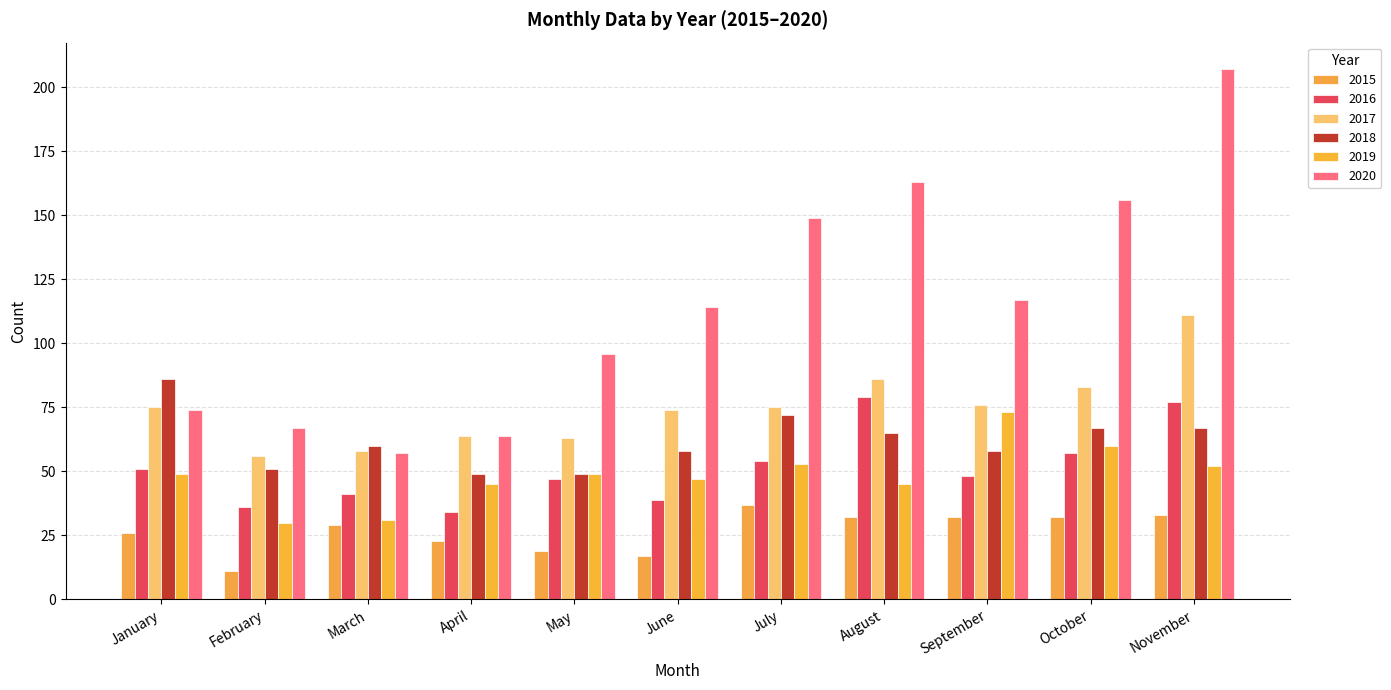

How many distinct data groups are displayed?

6